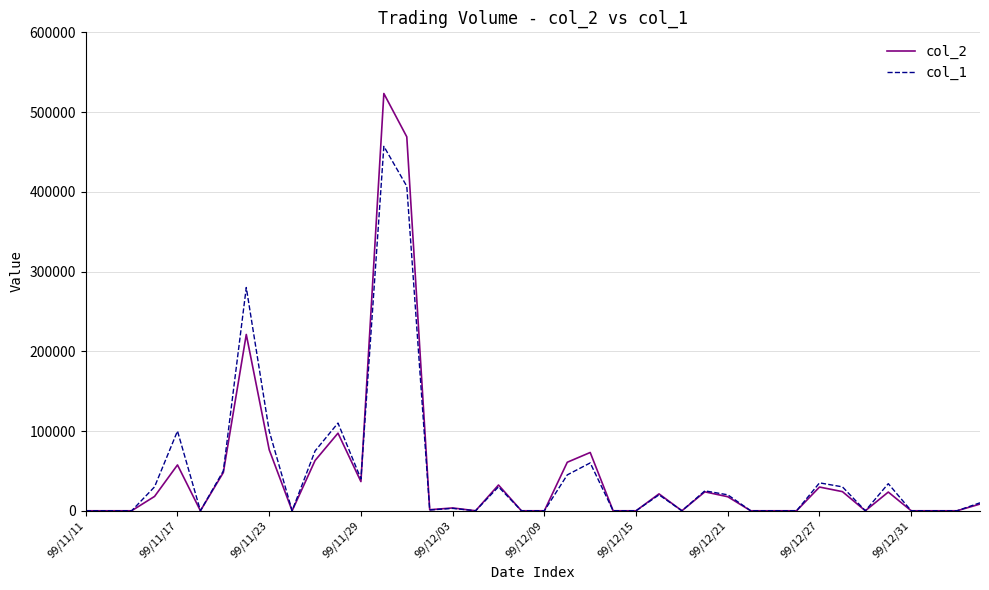

True or false: col_2 and col_1 intersect in this chart.

True